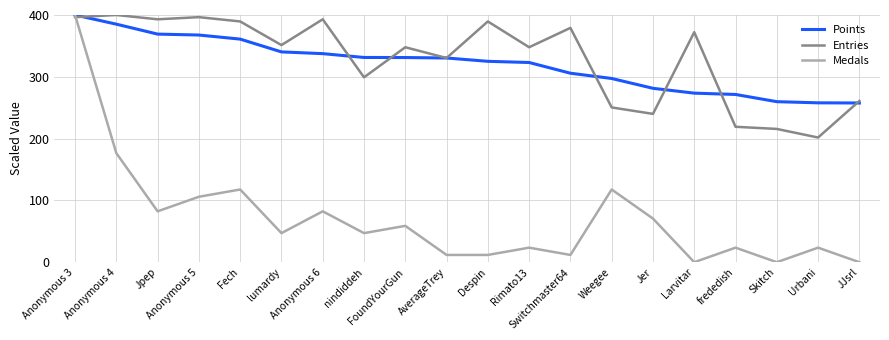

What is the lowest value of the Points series?

257.6